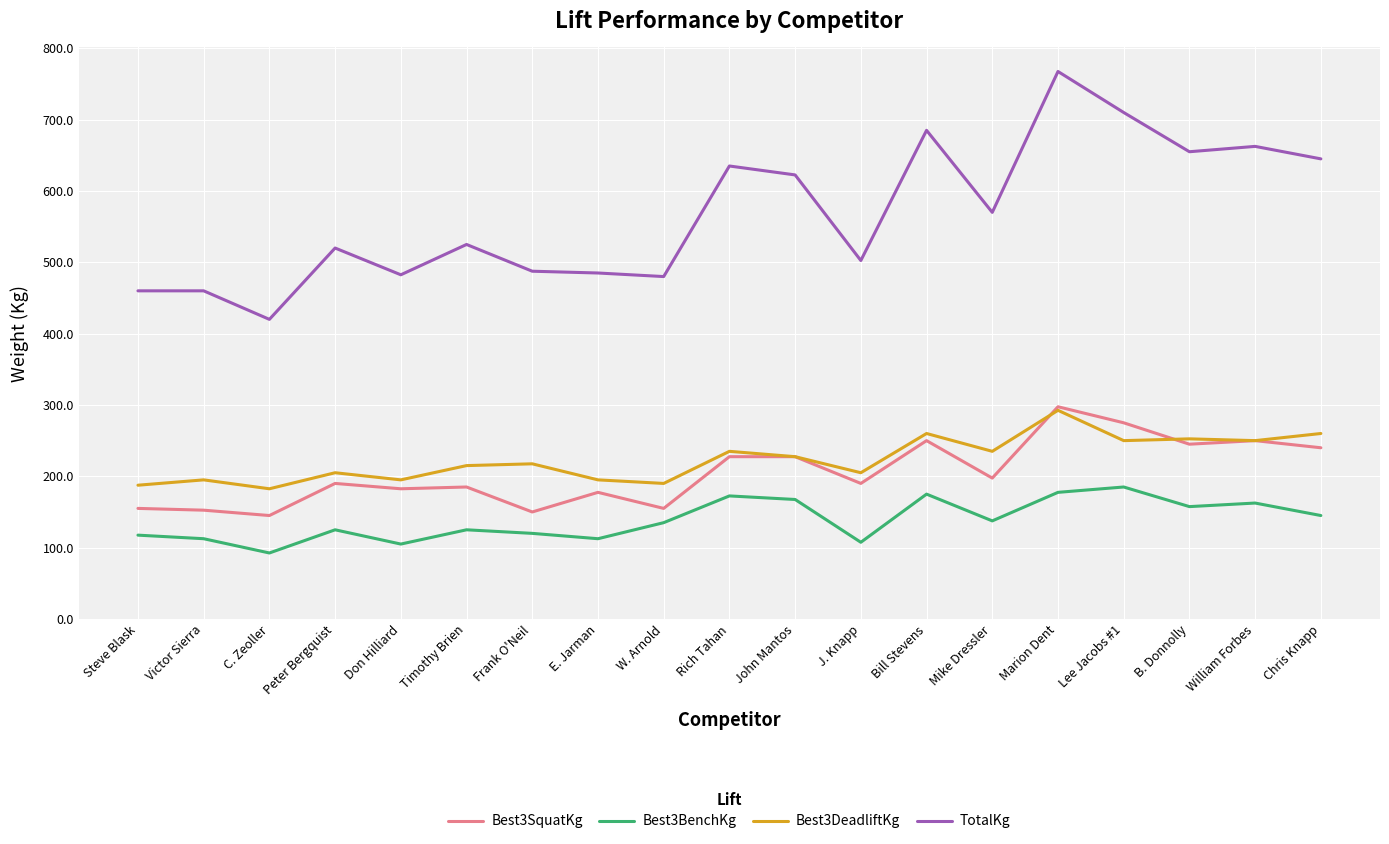

The value of Best3DeadliftKg at Victor Sierra is 285.4. True or false?

False